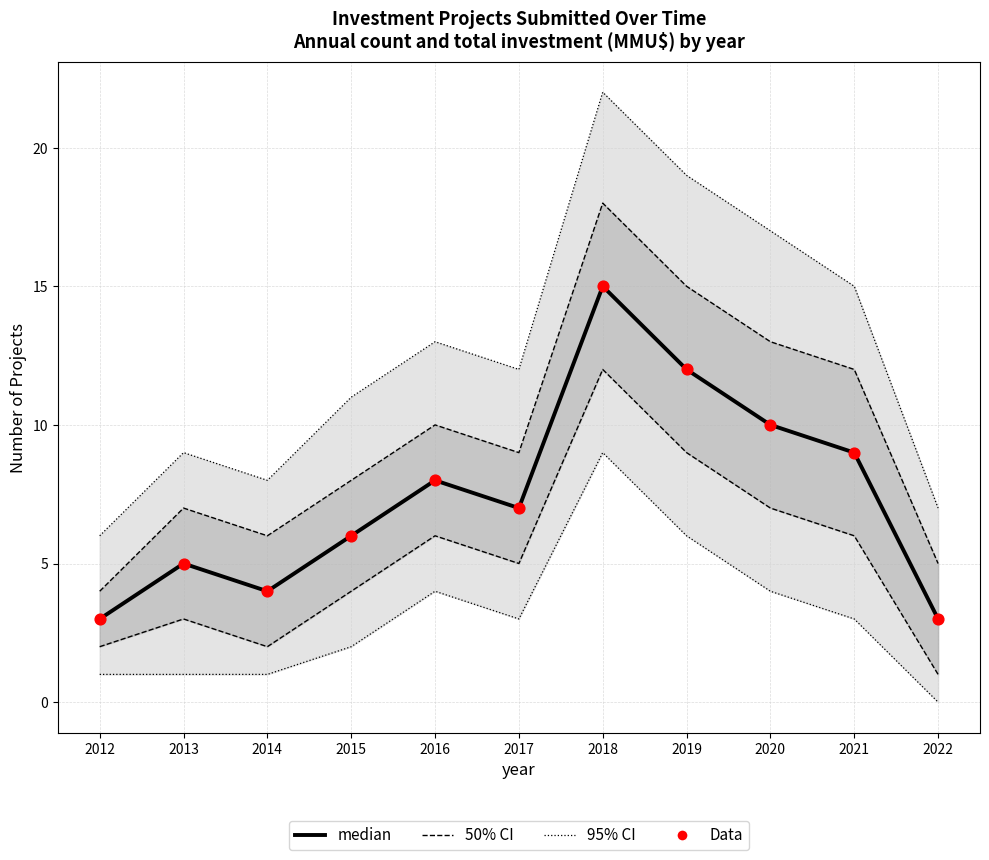

At which category is the sum across all series the highest?

2018